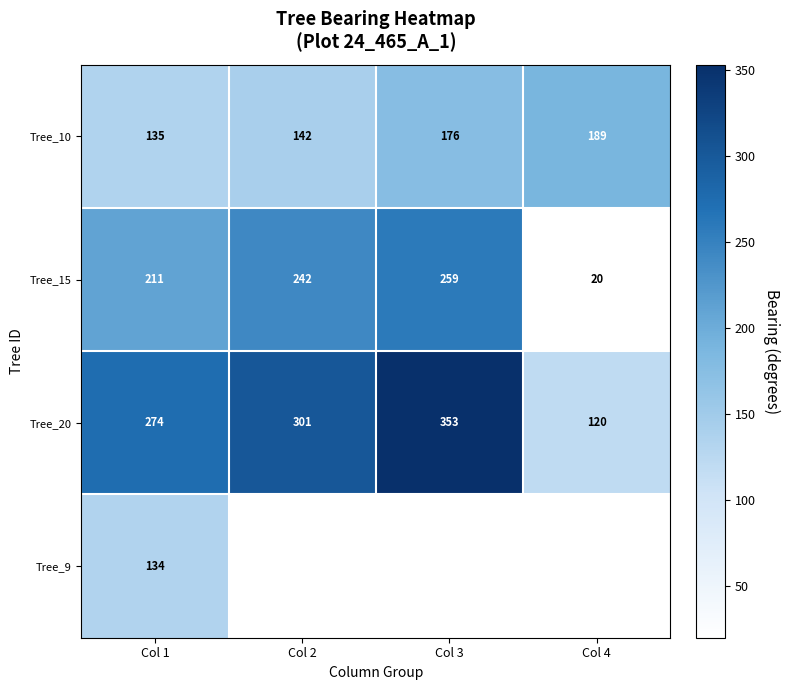

Where is Tree_10 nearest to the value 162?

Col 3